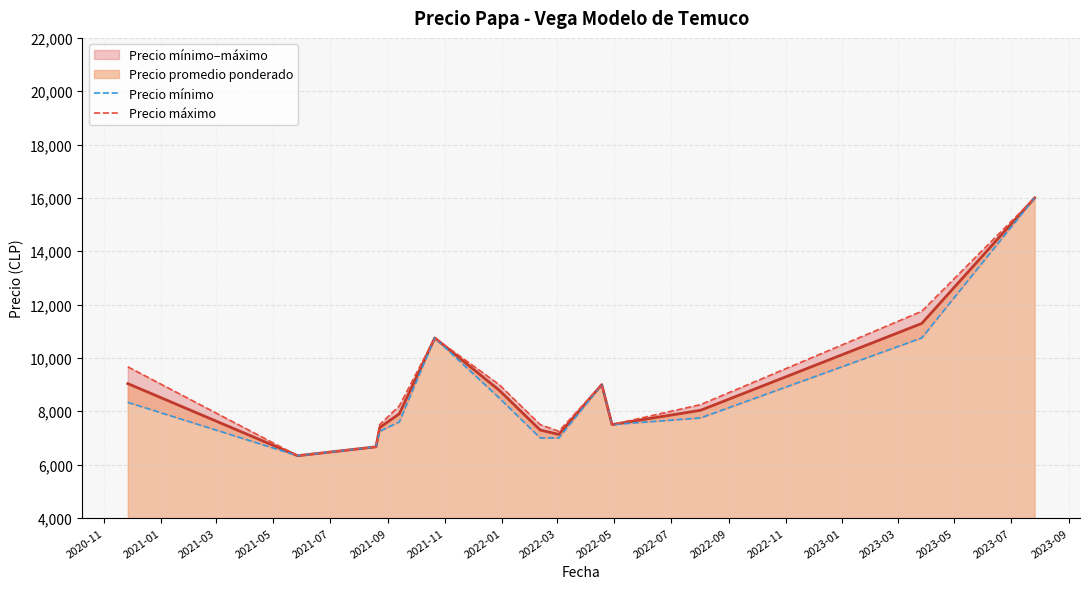

What is the highest value of the Precio promedio ponderado series?

16000.0